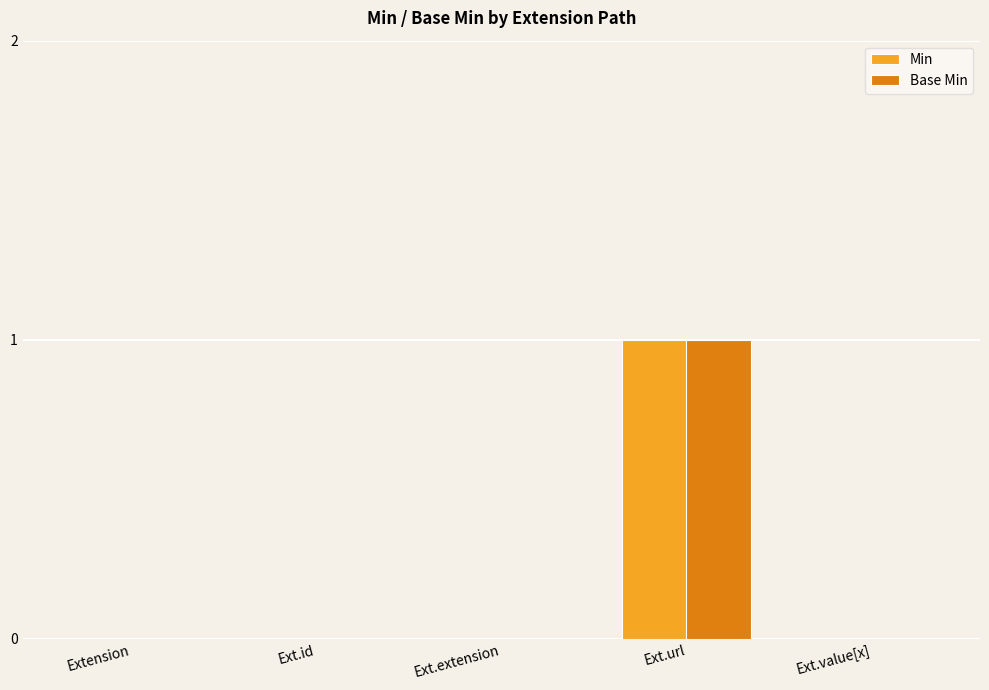

Is the value of Base Min at Ext.value[x] greater than the value of Min at Ext.url?

No